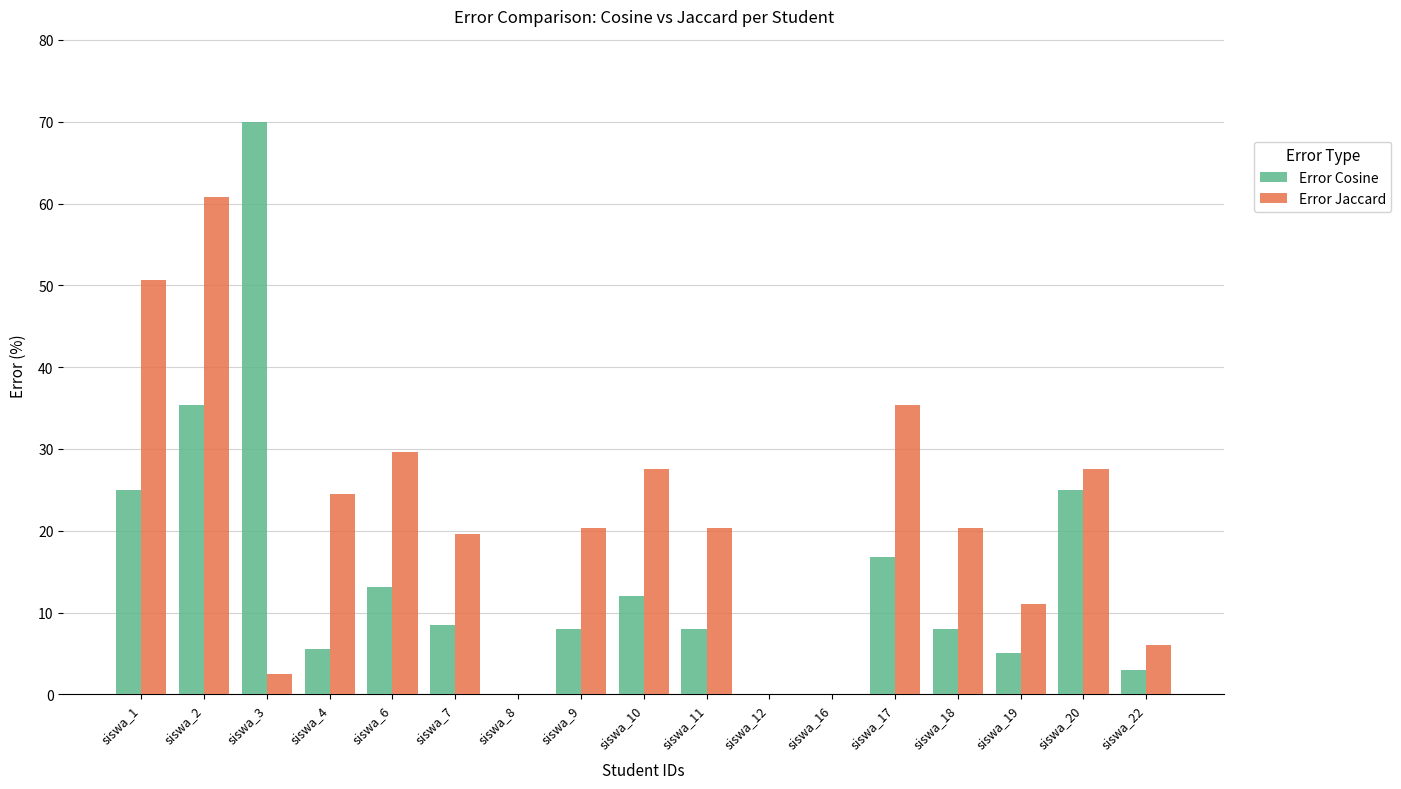

At which label does Error Cosine first exceed 7?

siswa_1